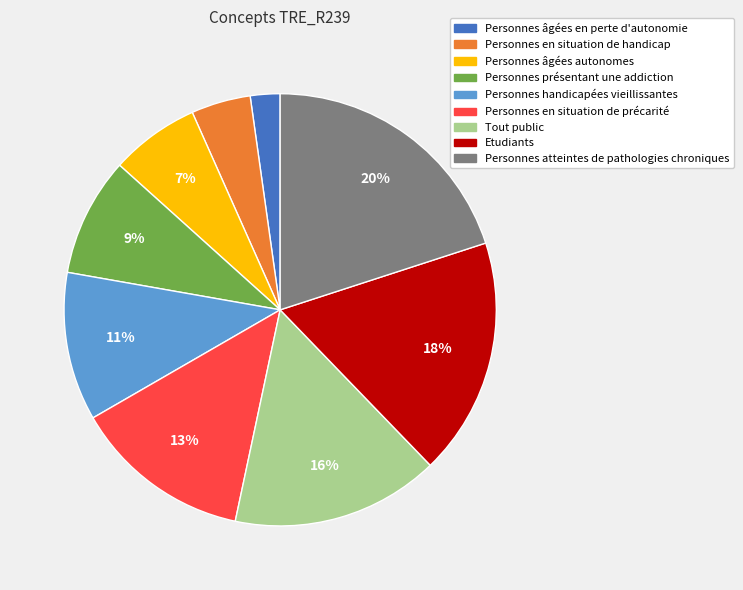

How many slices are in this pie chart?

9